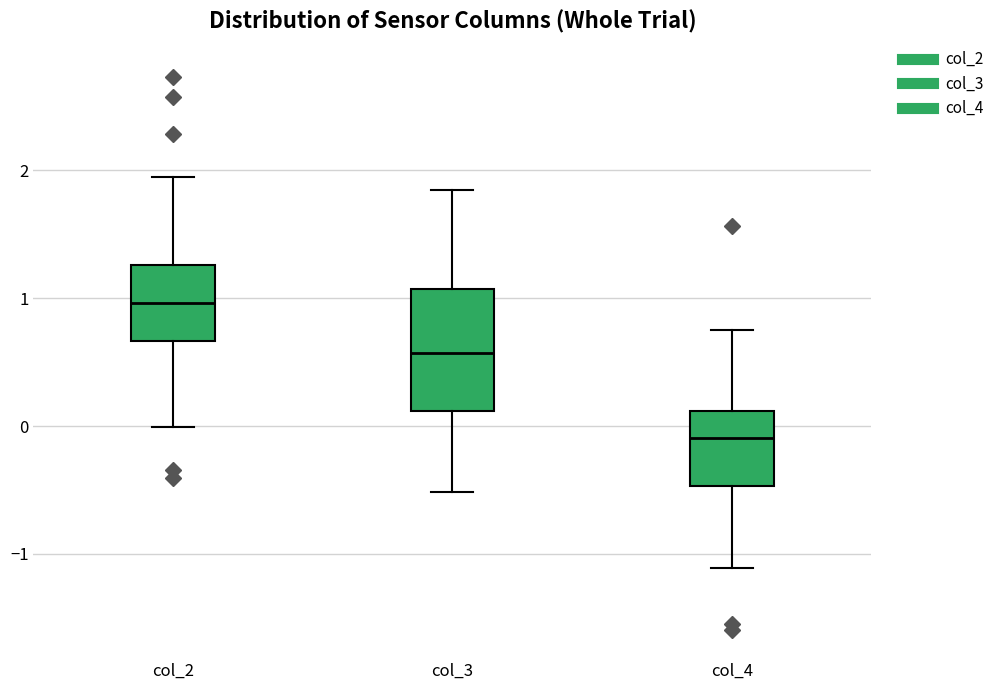

Where is the upper edge of the box for col_3 on the y-axis? The values are not printed on the chart, so give them approximately, as read against the axis.

1.1